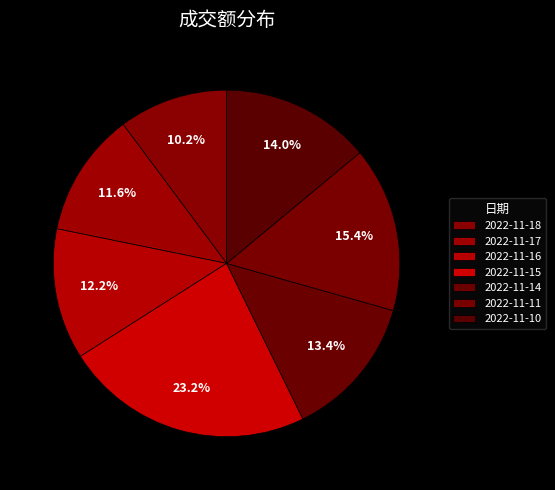

How many slices are in this pie chart?

7